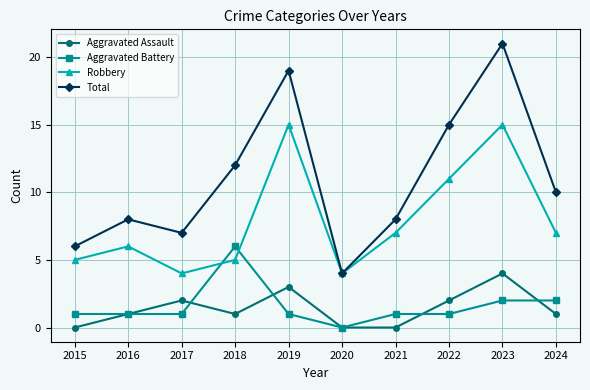

What is the highest value of the Aggravated Battery series?

6